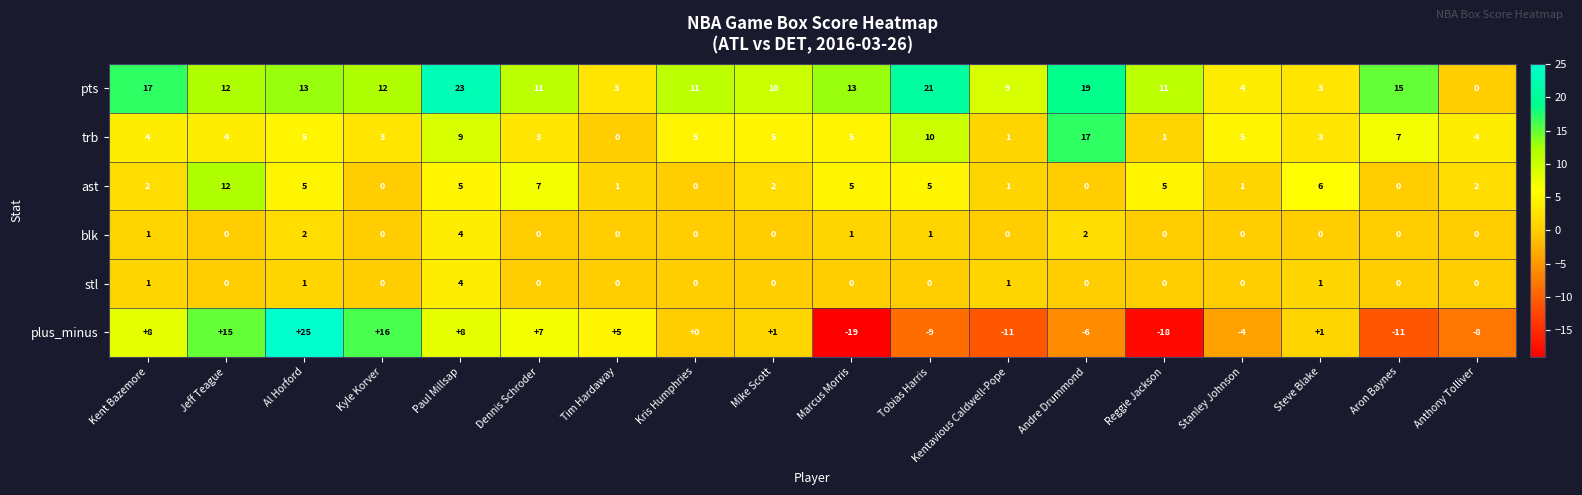

True or false: stl has a value of 0 at Dennis Schroder.

True